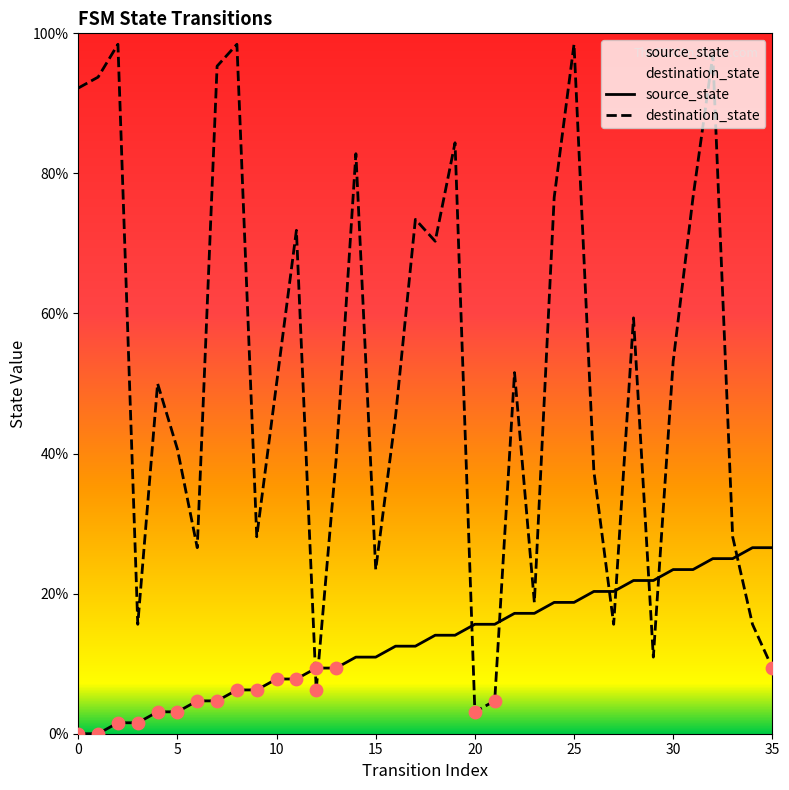

Is the value of source_state at 18 greater than the value of destination_state at 11?

No